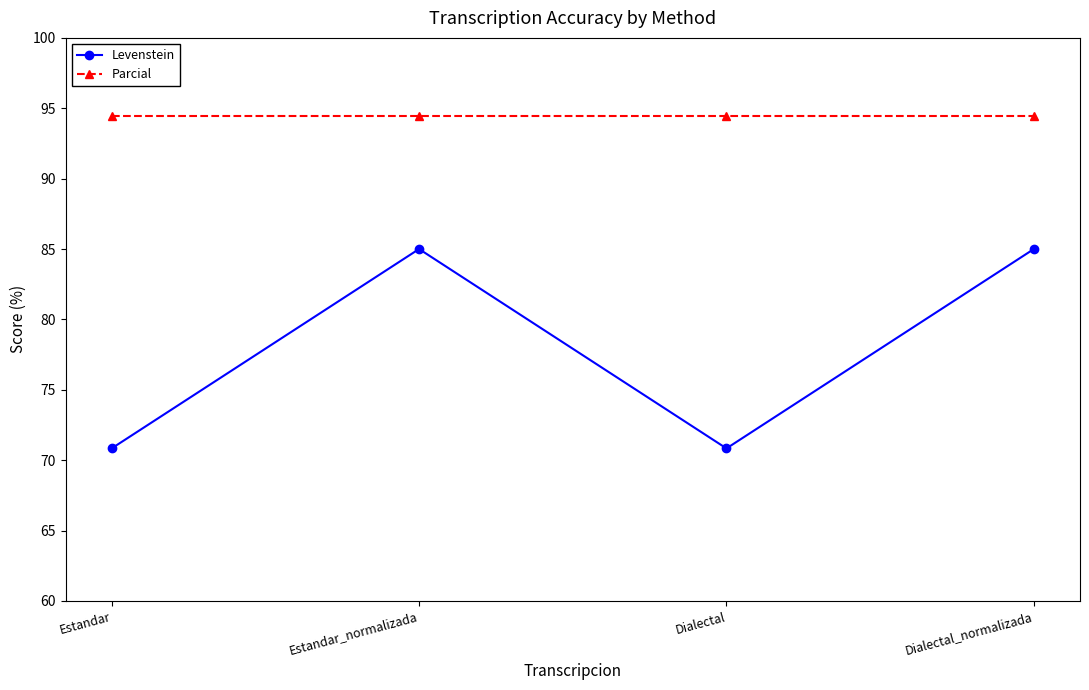

Rank the series by their maximum value, from highest to lowest.

Parcial, Levenstein